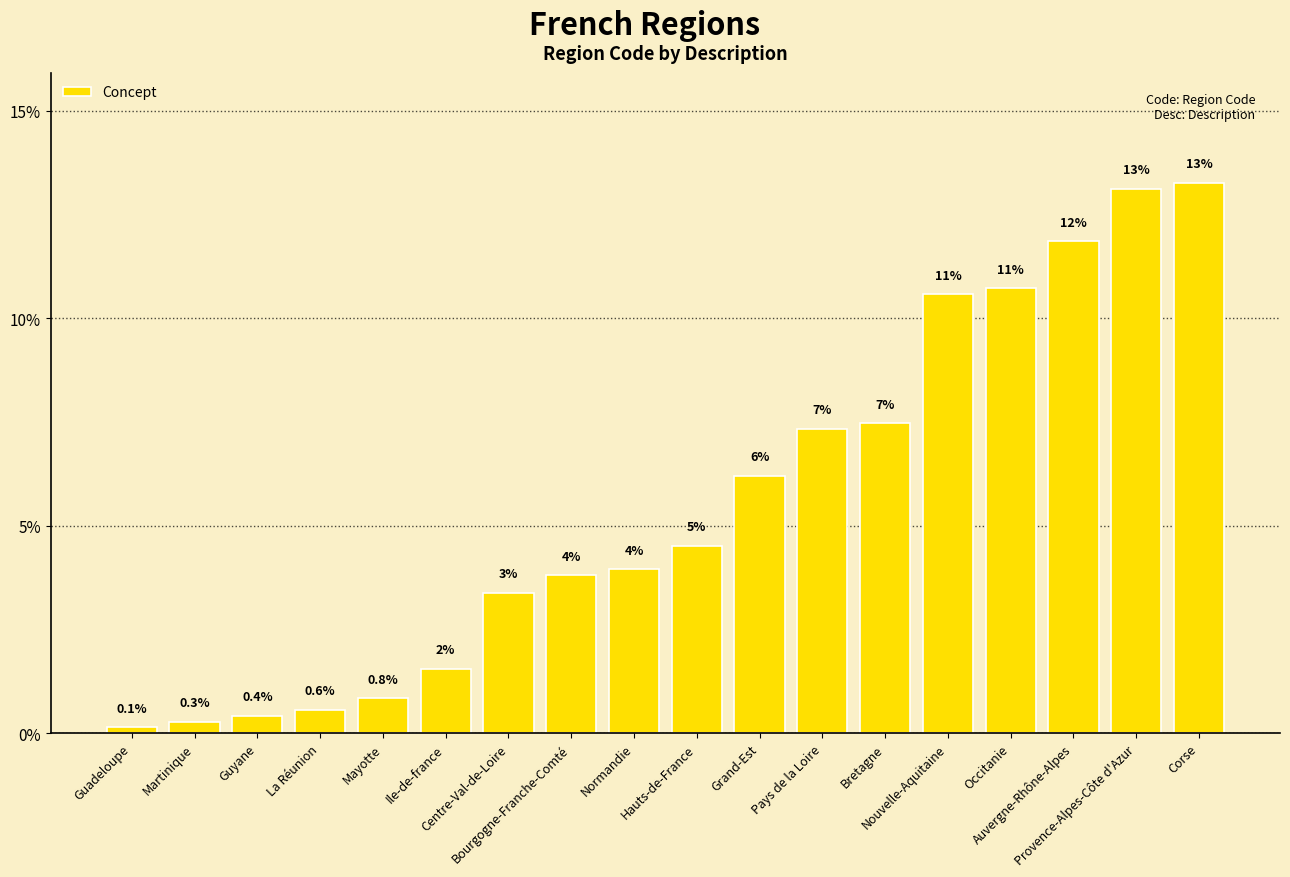

How many bars are there in total?

18